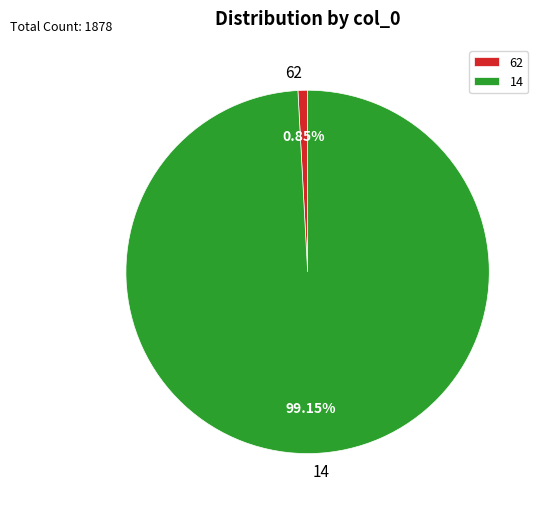

Combined, do 62 and 14 account for over 50%?

Yes